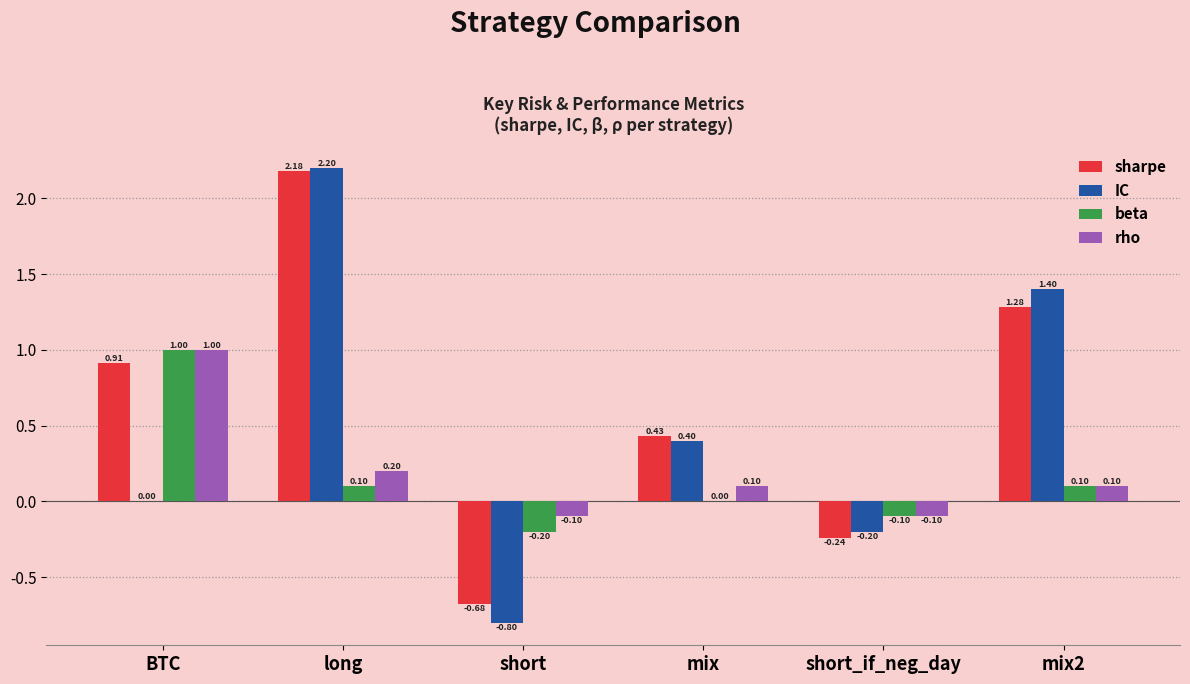

Is it true that IC equals 0.0 at BTC?

True